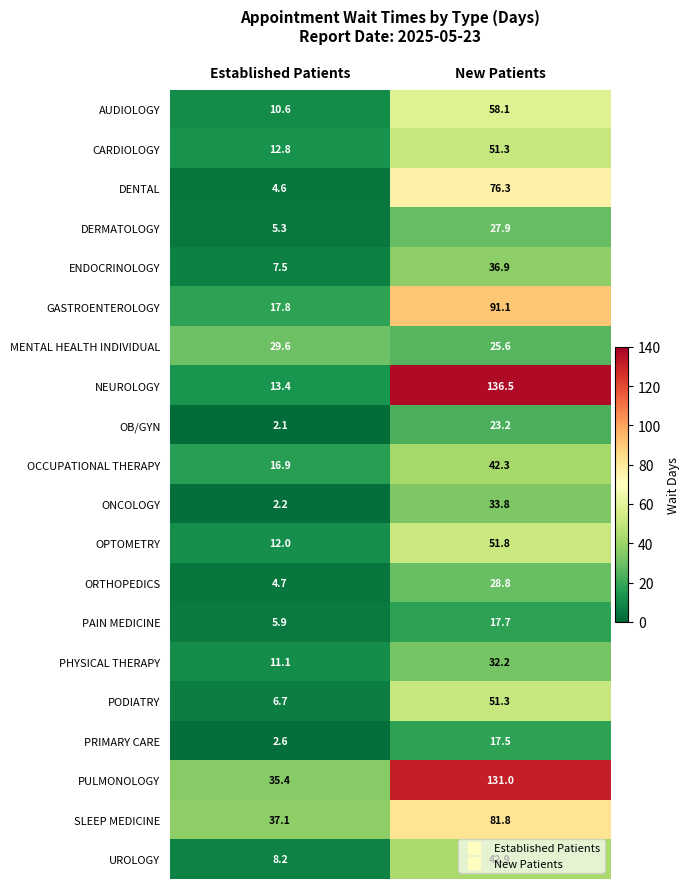

Rank the categories by AUDIOLOGY value from highest to lowest.

New Patients, Established Patients